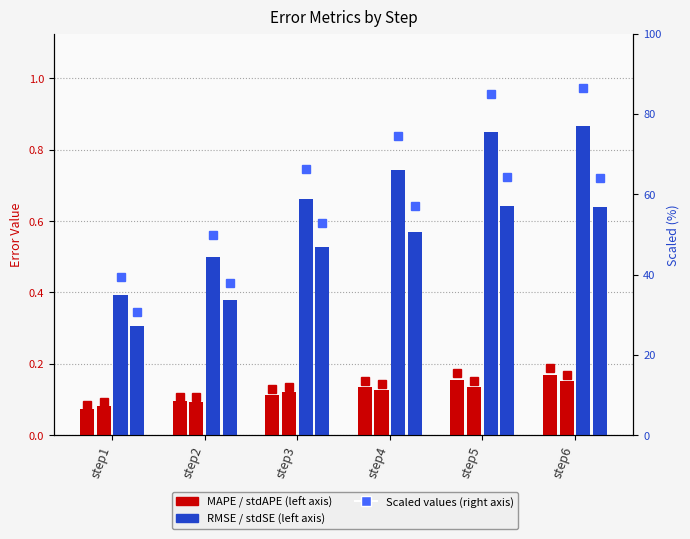

What is the value of the RMSE_step bar at the 6th from the left?

0.9